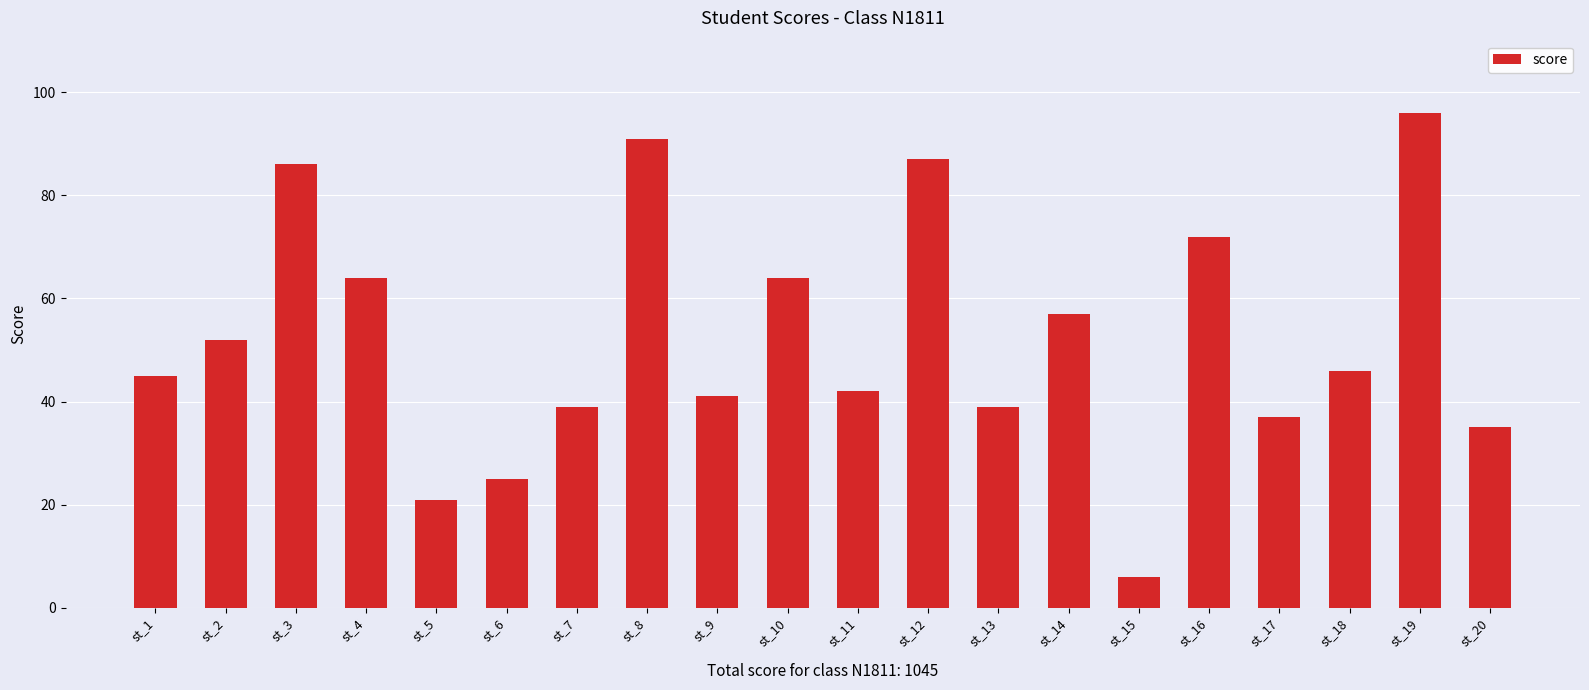

Is it true that the value at st_1 is 12?

False